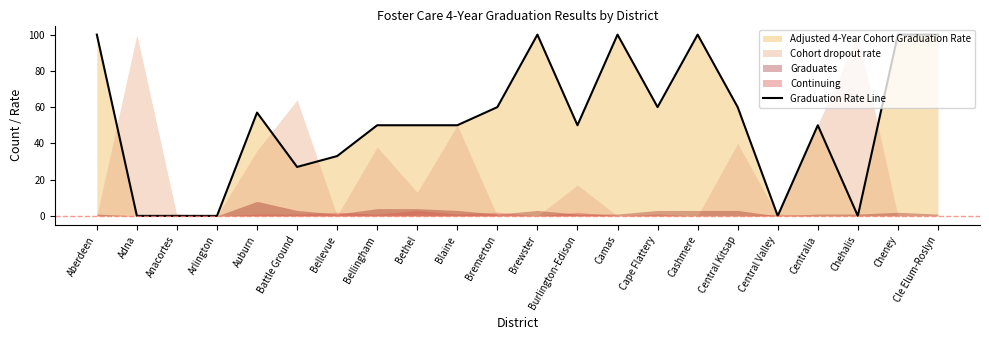

List the labels in order of value, largest first.

Aberdeen, Brewster, Camas, Cashmere, Cheney, Cle Elum-Roslyn, Bremerton, Cape Flattery, Central Kitsap, Auburn, Bellingham, Bethel, Blaine, Burlington-Edison, Centralia, Bellevue, Battle Ground, Adna, Anacortes, Arlington, Central Valley, Chehalis